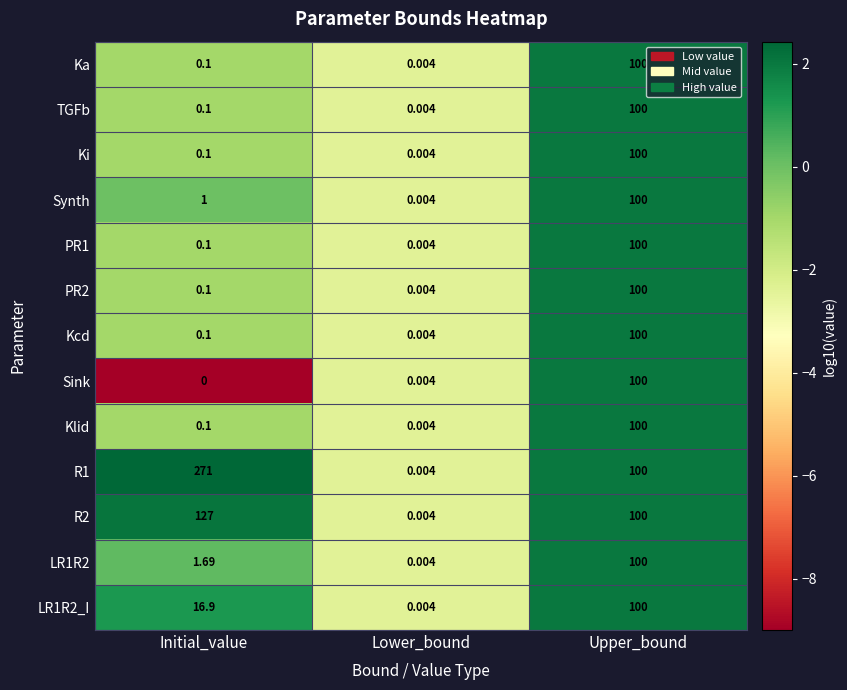

Which series has the widest spread of values?

R1